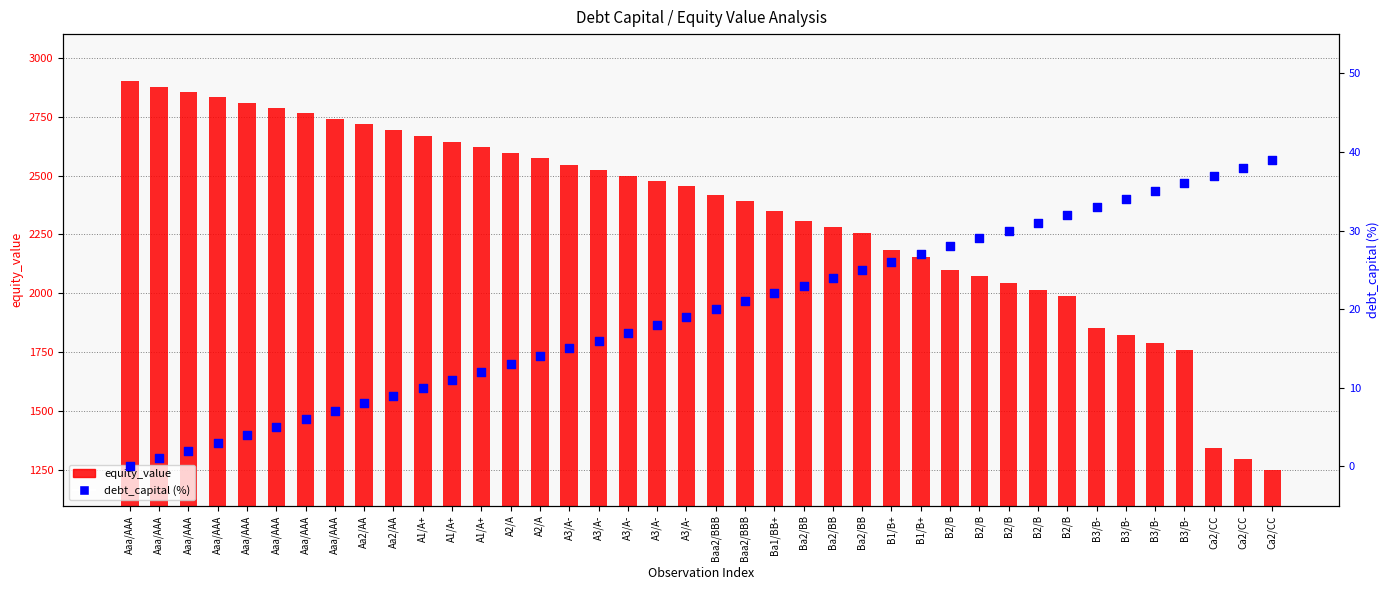

At how many categories does at least one series exceed 454?

40